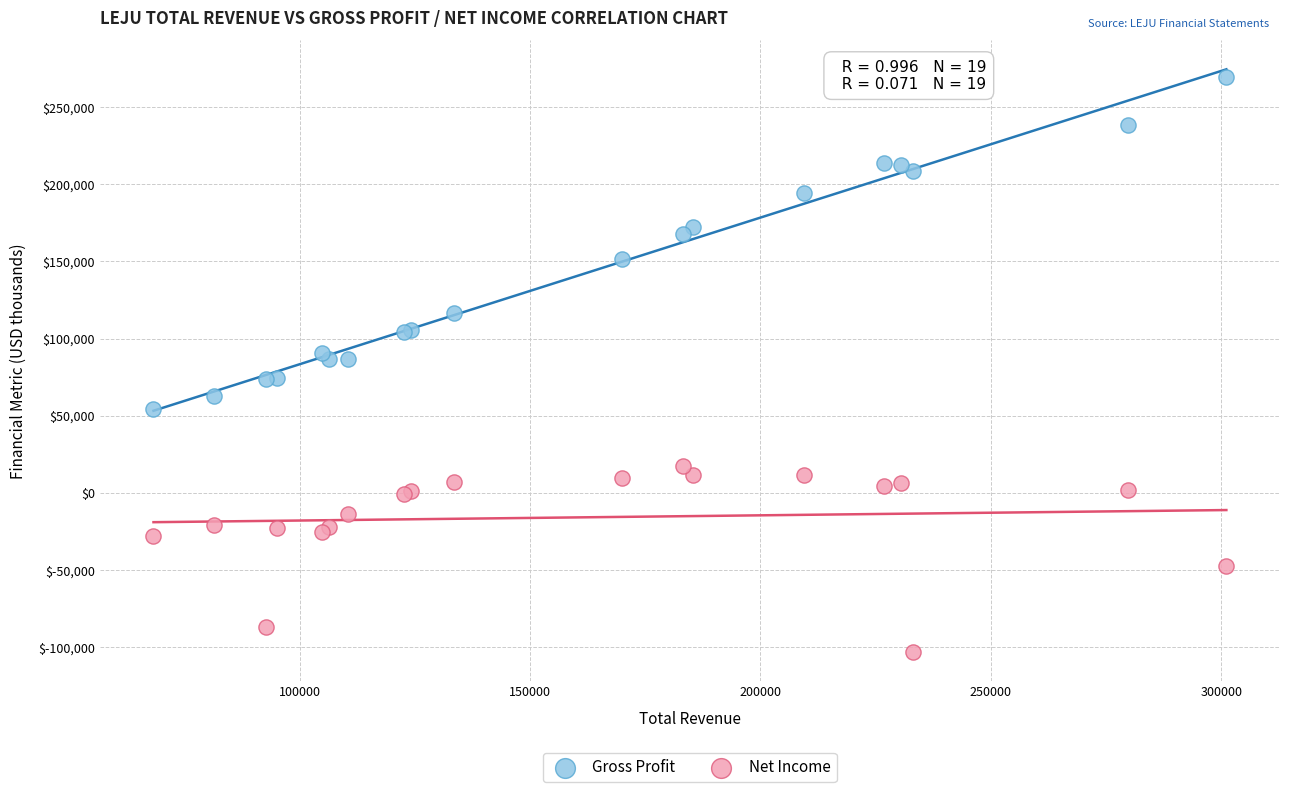

Which series has the largest Y range (max minus min)?

Gross Profit